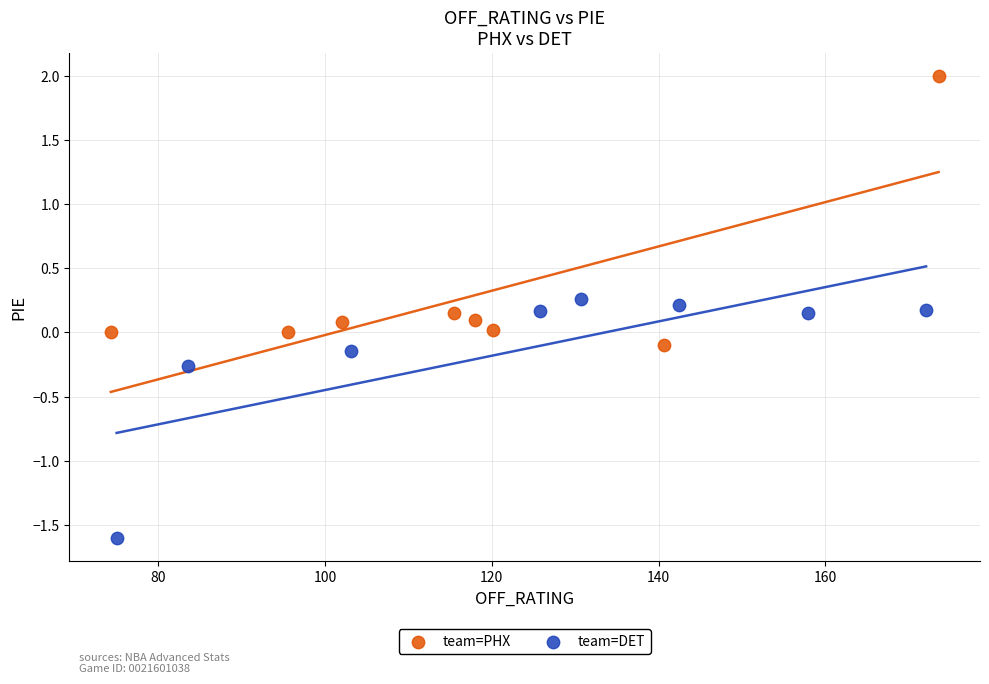

Which series has the widest spread of Y values?

team=PHX